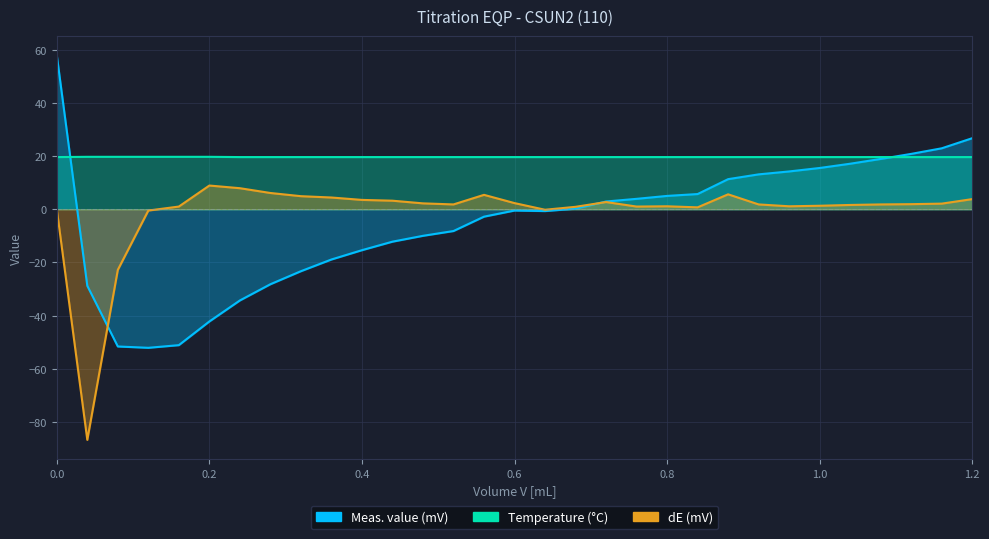

Reading left to right, extract all data points from this chart.

Meas. value (mV): 0.0=57.9	0.04=-28.8	0.08=-51.6	0.12=-52.1	0.16=-51.1	0.2=-42.2	0.24=-34.3	0.28=-28.2	0.32=-23.3	0.36=-18.9	0.4=-15.4	0.44=-12.2	0.48=-10.0	0.52=-8.2	0.56=-2.8	0.6=-0.5	0.64=-0.7	0.68=0.2	0.72=2.9	0.76=3.9	0.8=5.0	0.84=5.7	0.88=11.3	0.92=13.1	0.96=14.2	1.0=15.5	1.04=17.1	1.08=18.9	1.12=20.8	1.16=22.9	1.2=26.7
Temperature (°C): 0.0=19.6	0.04=19.7	0.08=19.7	0.12=19.7	0.16=19.7	0.2=19.7	0.24=19.6	0.28=19.6	0.32=19.6	0.36=19.6	0.4=19.6	0.44=19.6	0.48=19.6	0.52=19.6	0.56=19.6	0.6=19.6	0.64=19.6	0.68=19.6	0.72=19.6	0.76=19.6	0.8=19.6	0.84=19.6	0.88=19.6	0.92=19.6	0.96=19.6	1.0=19.6	1.04=19.6	1.08=19.6	1.12=19.6	1.16=19.6	1.2=19.6
dE (mV): 0.0=0.0	0.04=-86.7	0.08=-22.8	0.12=-0.5	0.16=1.0	0.2=8.9	0.24=7.9	0.28=6.1	0.32=4.9	0.36=4.4	0.4=3.5	0.44=3.2	0.48=2.2	0.52=1.8	0.56=5.4	0.6=2.3	0.64=-0.2	0.68=0.9	0.72=2.7	0.76=1.0	0.8=1.1	0.84=0.7	0.88=5.6	0.92=1.8	0.96=1.1	1.0=1.3	1.04=1.6	1.08=1.8	1.12=1.9	1.16=2.1	1.2=3.8